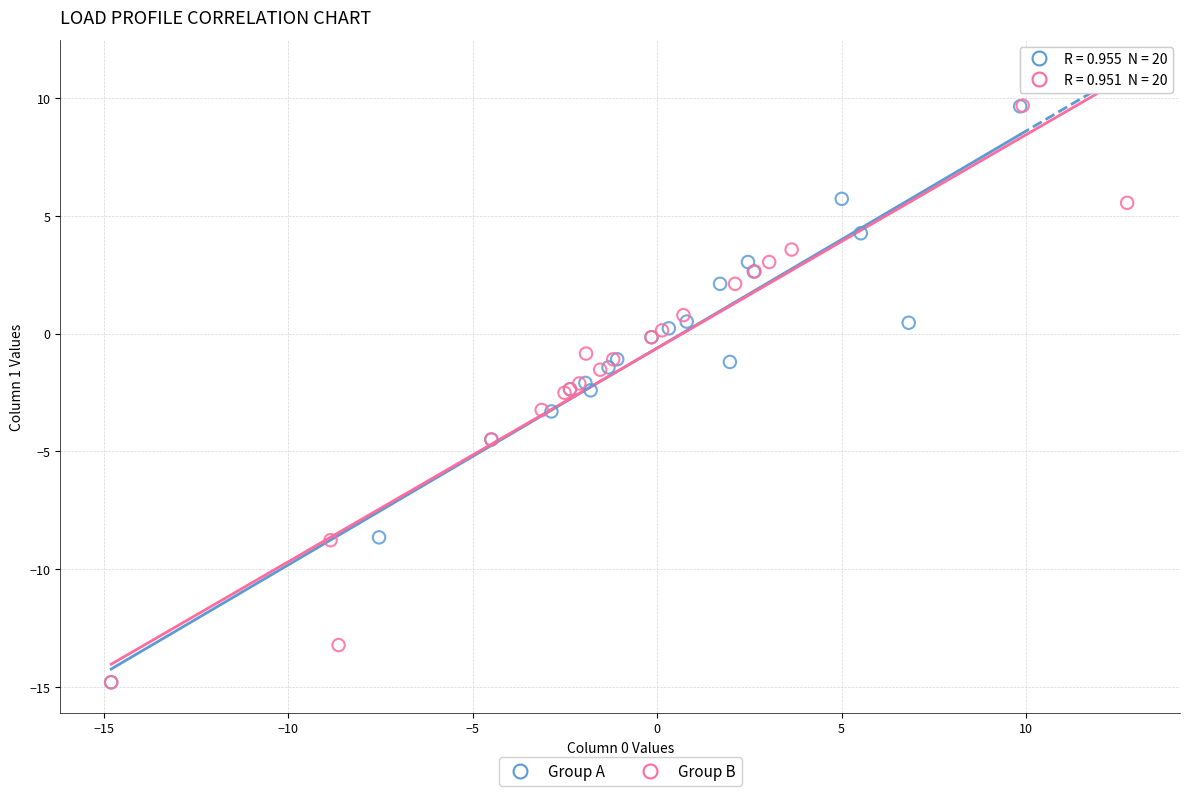

Which series has the widest spread of Y values?

Group B